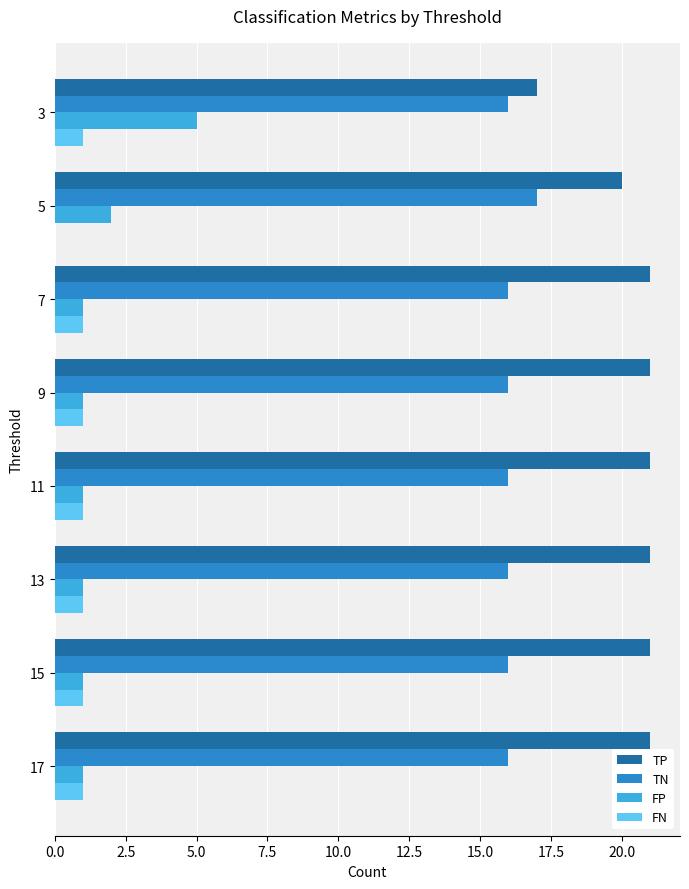

The TP series shows 10 at 9. True or false?

False